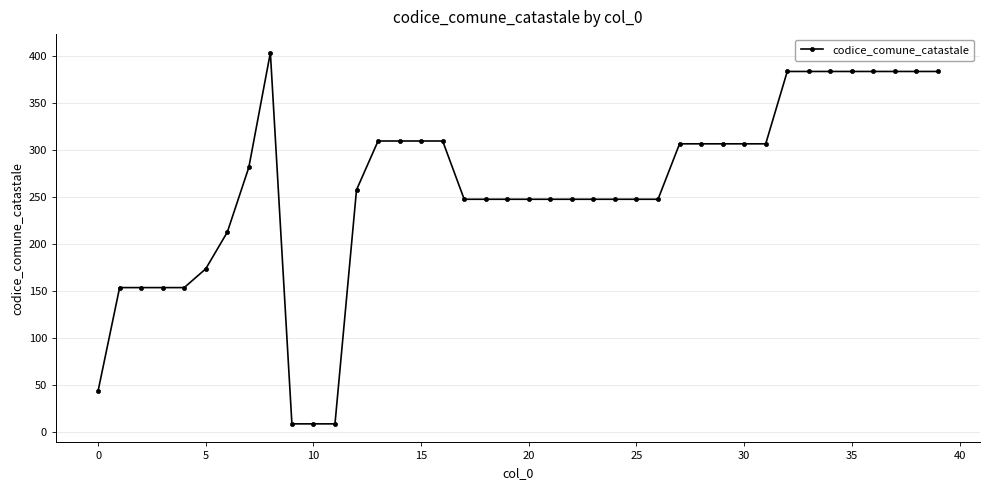

What is the difference between the maximum and minimum values?

395